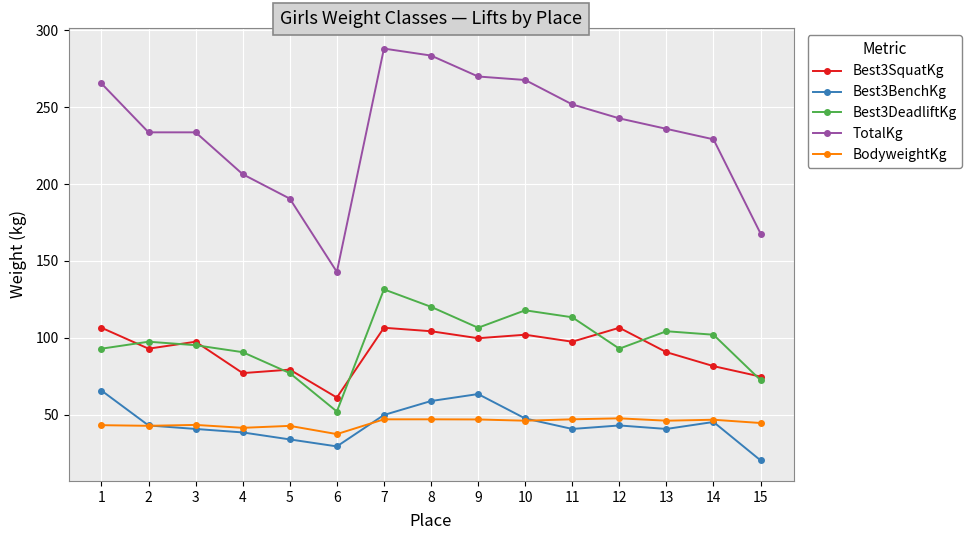

What is the difference between the maximum and minimum values in the Best3DeadliftKg series?

79.4